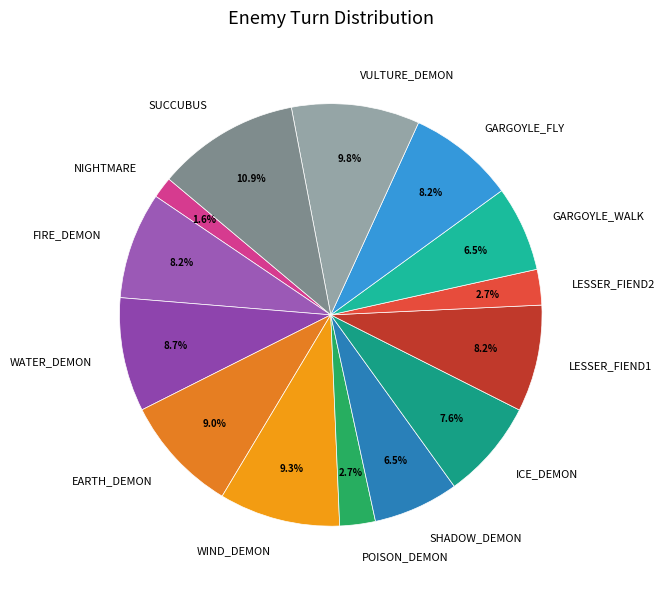

Which slice is the largest?

SUCCUBUS